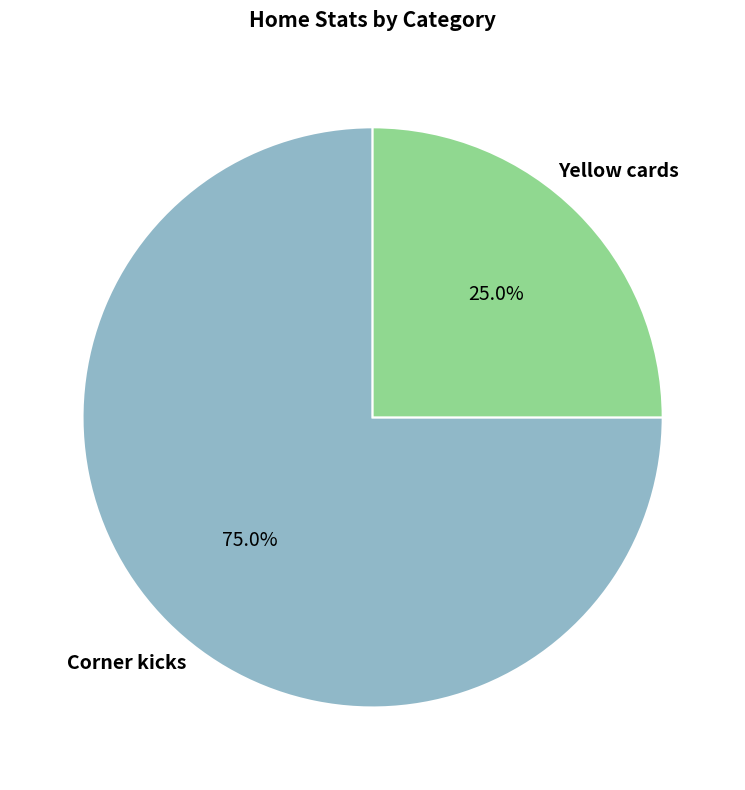

How many segments does this pie chart have?

2